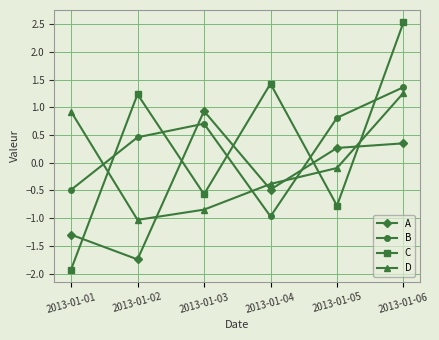

What is the smallest value displayed?

-1.9